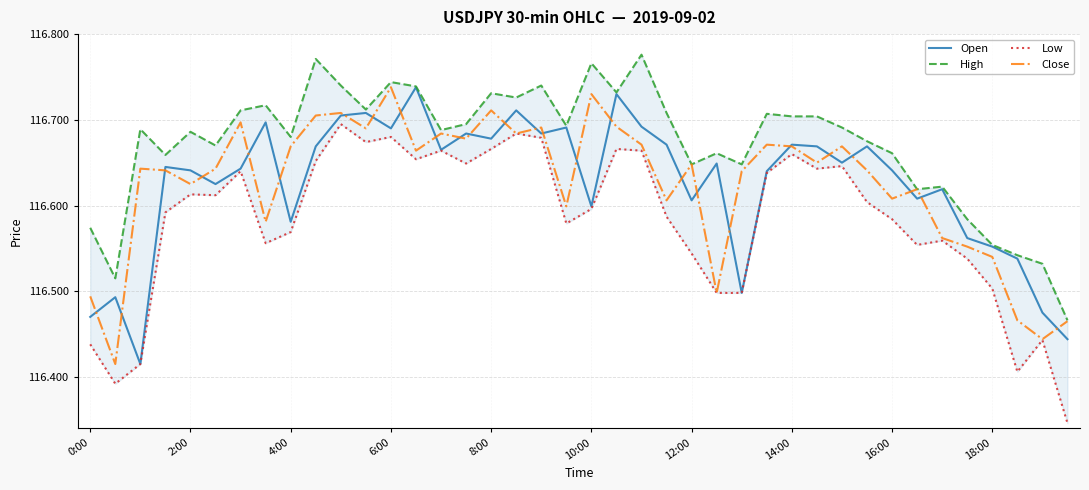

What is the value of the Low point at the 27th from the left?

116.5